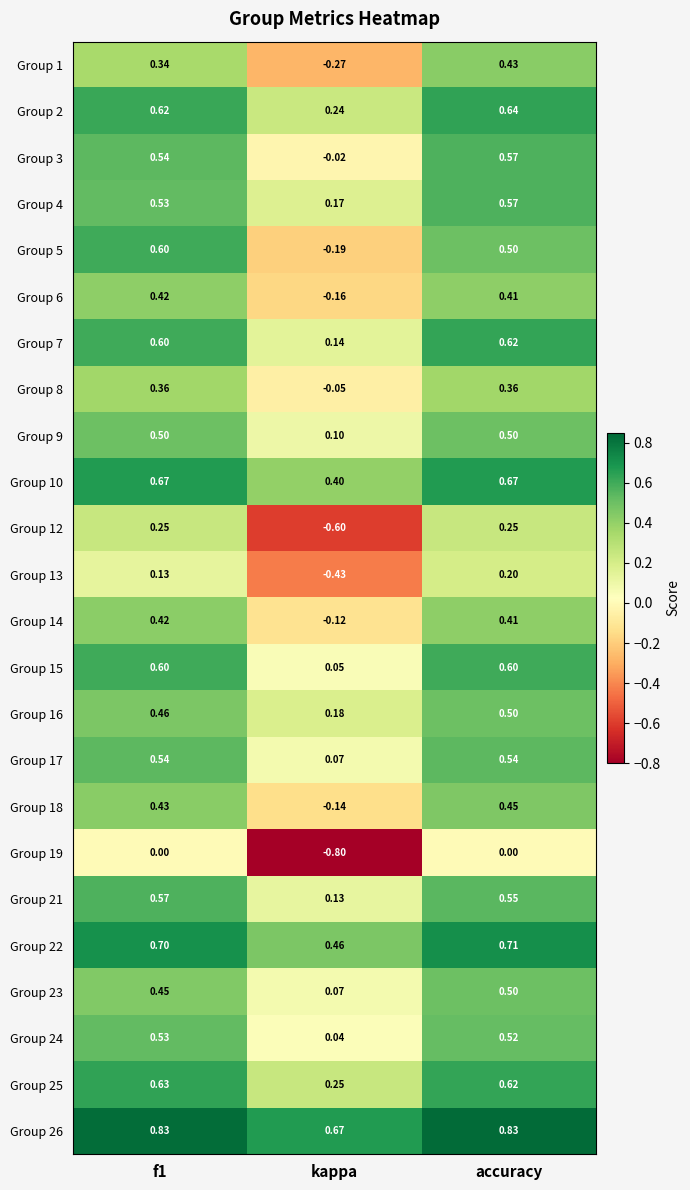

At which label does Group 13 reach its minimum?

kappa